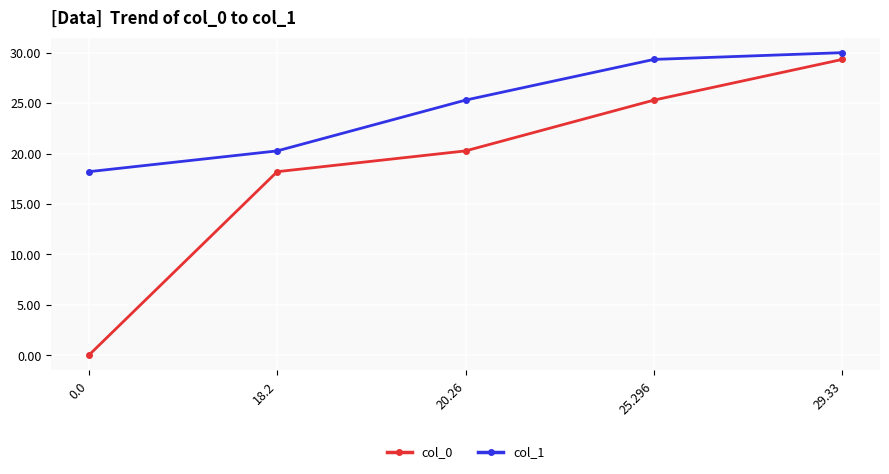

True or false: col_1 and col_0 intersect in this chart.

False